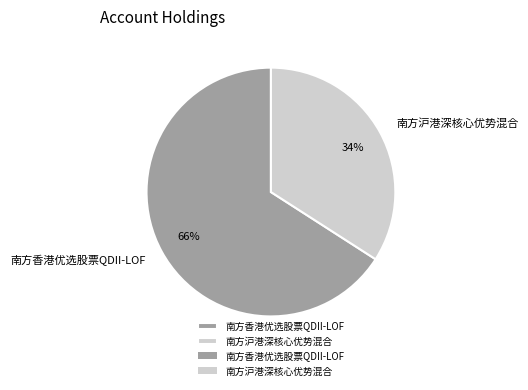

To the nearest percent, what is the combined percentage of 南方沪港深核心优势混合 and 南方香港优选股票QDII-LOF?

100%